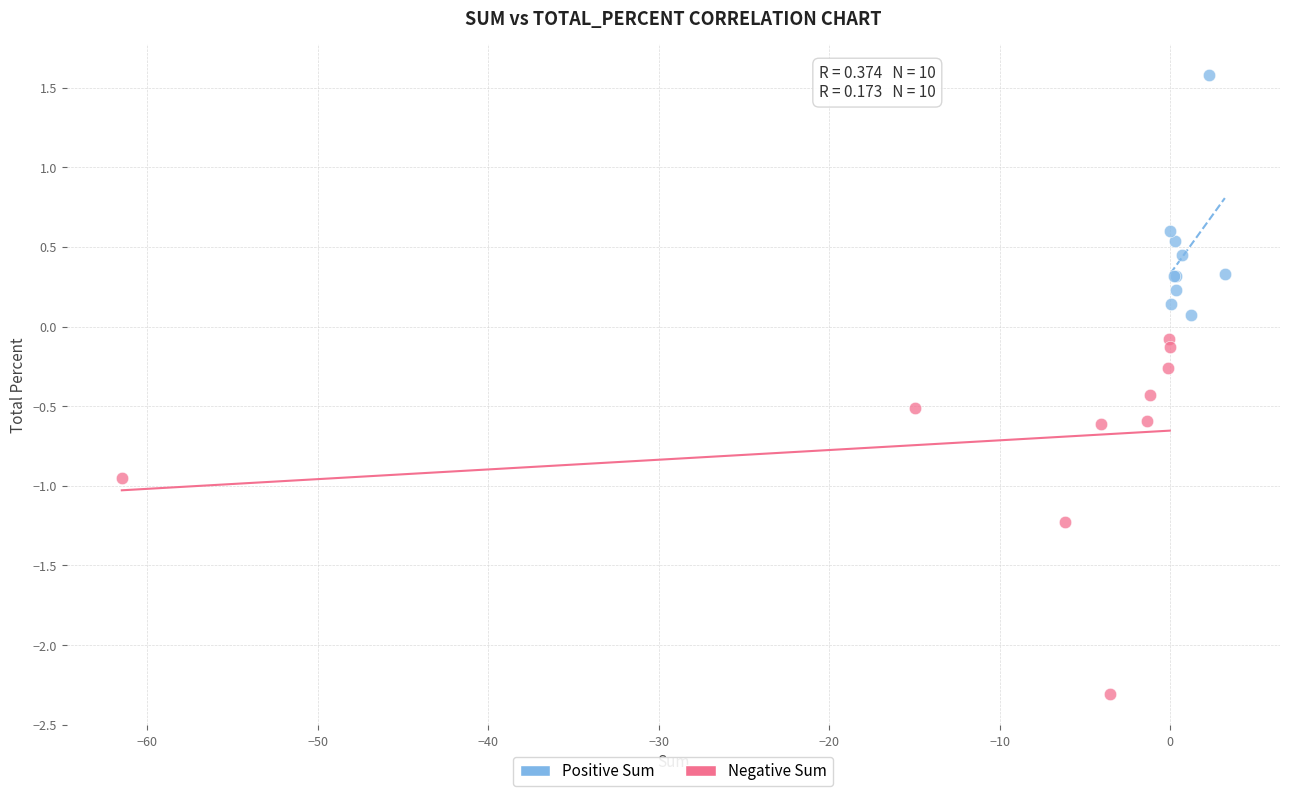

Which series contains the highest Y value?

Positive Sum